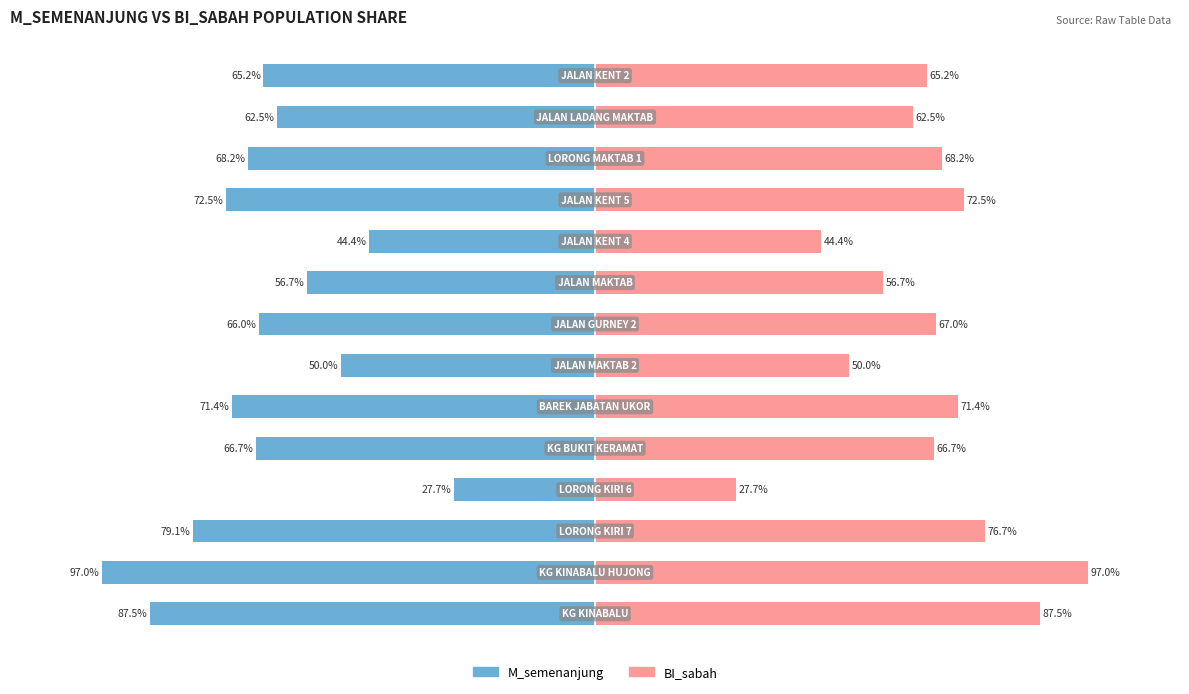

What is the value of the M_semenanjung bar at the 9th from the left?

-56.7